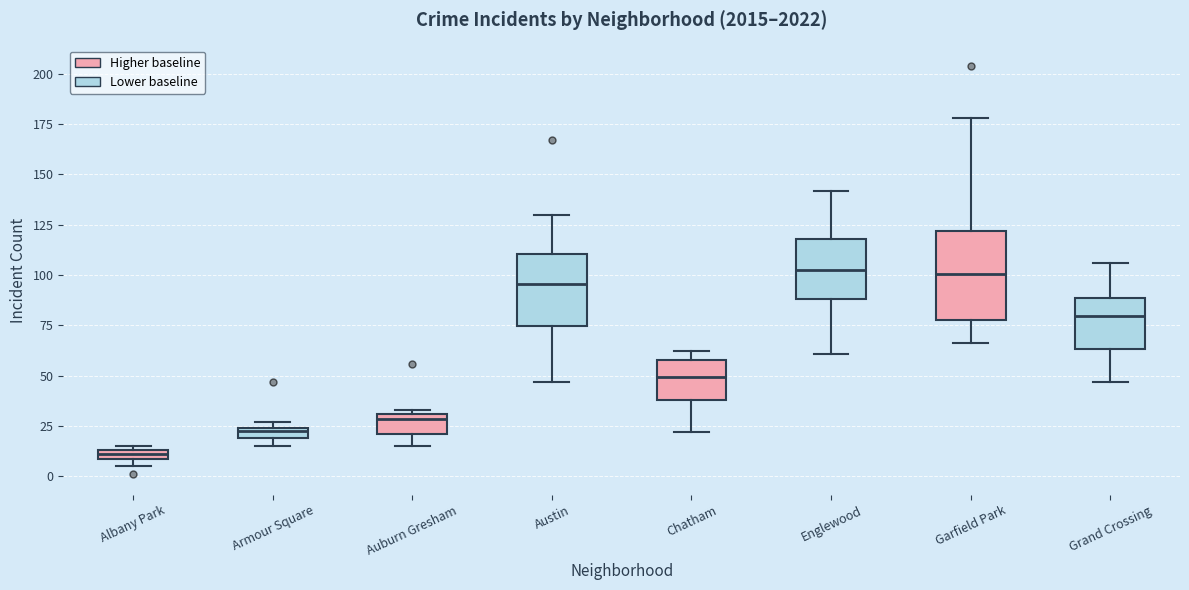

Which box is the tallest, from its lower edge to its upper edge?

Garfield Park